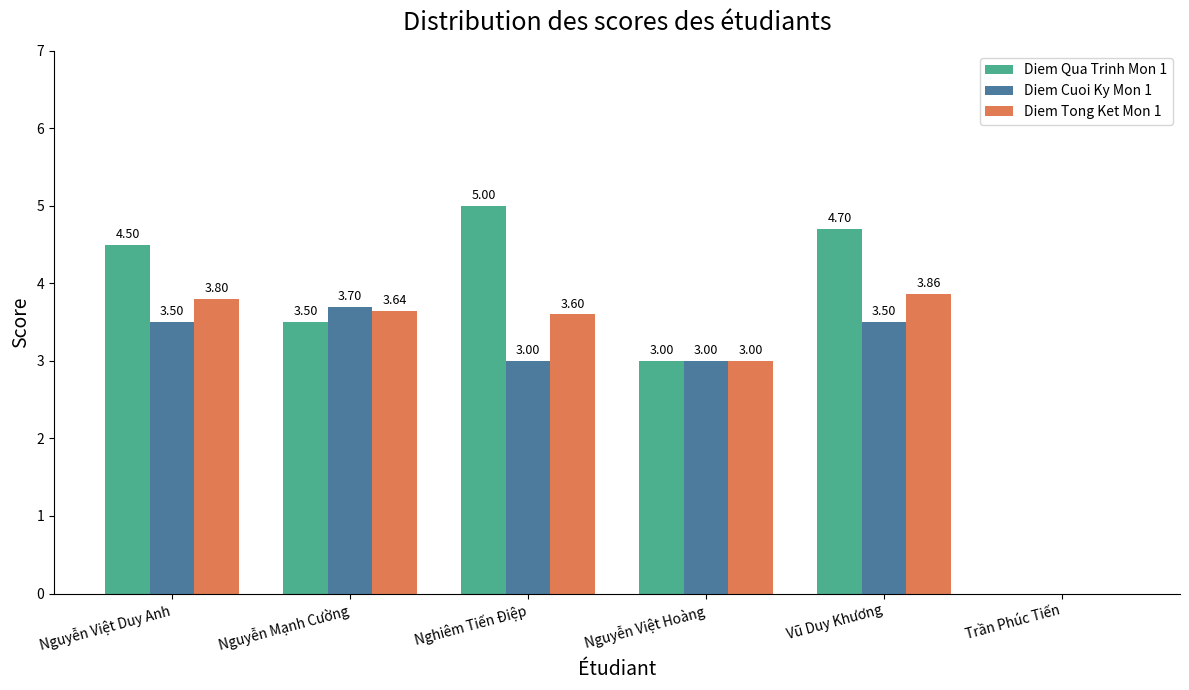

Which series changed the most between Nguyễn Việt Duy Anh and Vũ Duy Khương?

Diem Qua Trinh Mon 1